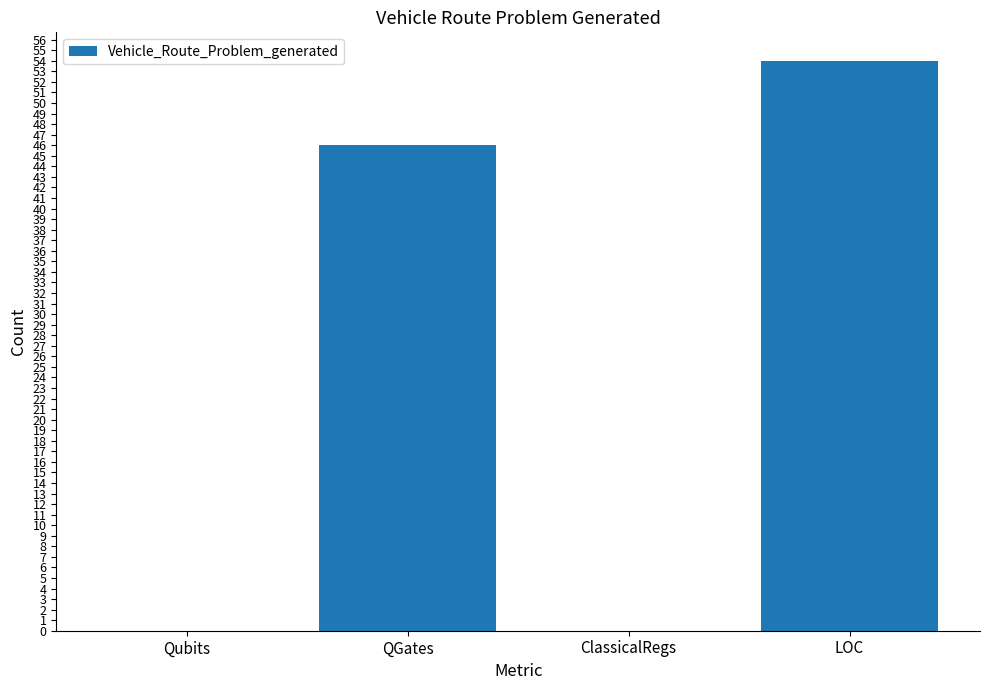

Count the number of data series in this chart.

1